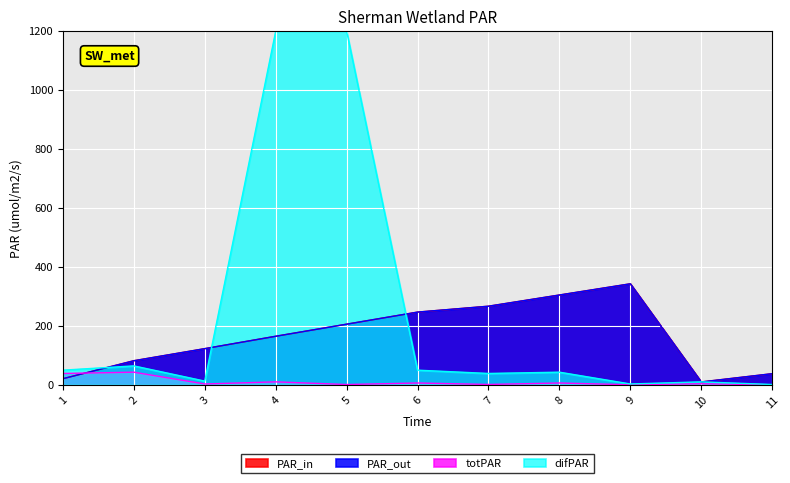

Does the chart display data point markers on the line(s)?

No